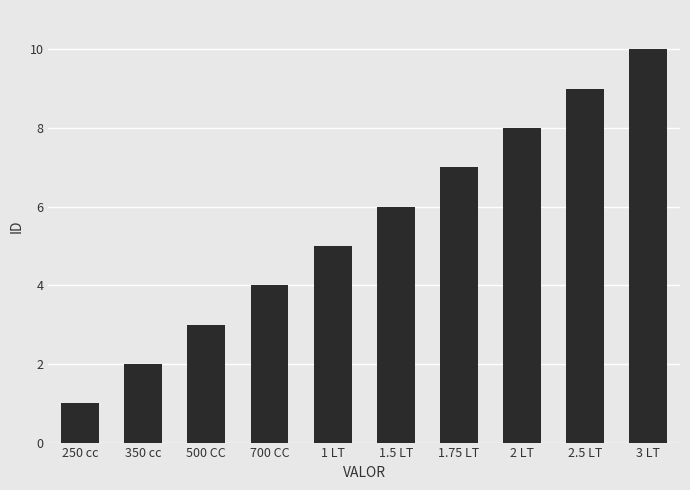

Where is the data nearest to the value 5?

1 LT